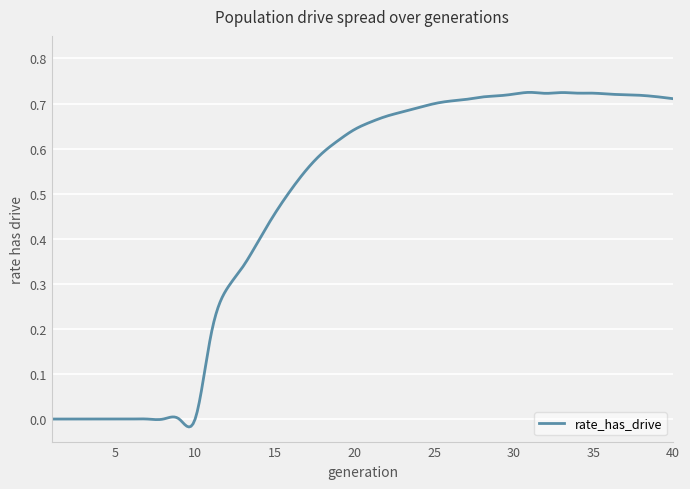

How many lines are shown in the chart?

1